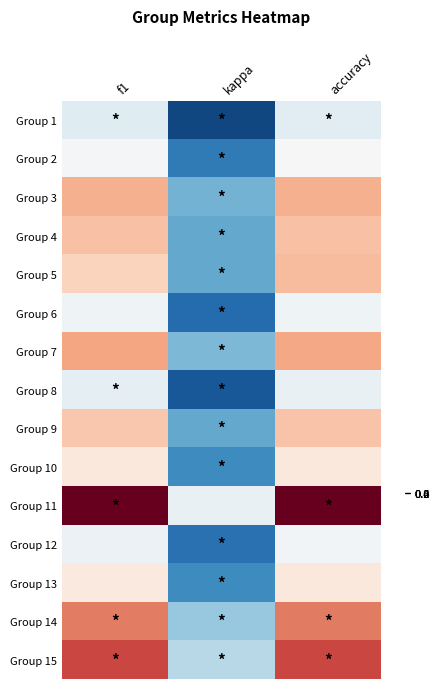

What is the total value across all series at f1?

8.8